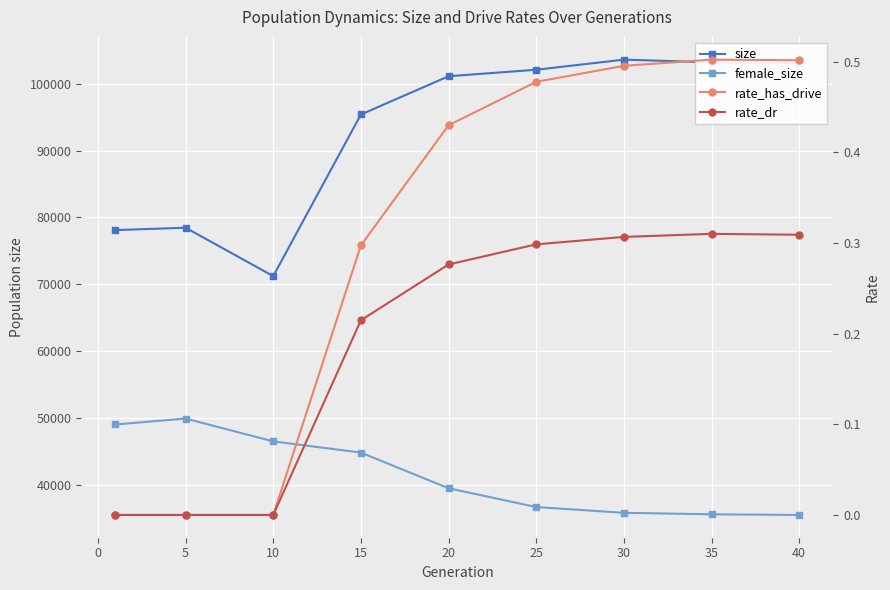

What is the sum of all size values?

836247.0